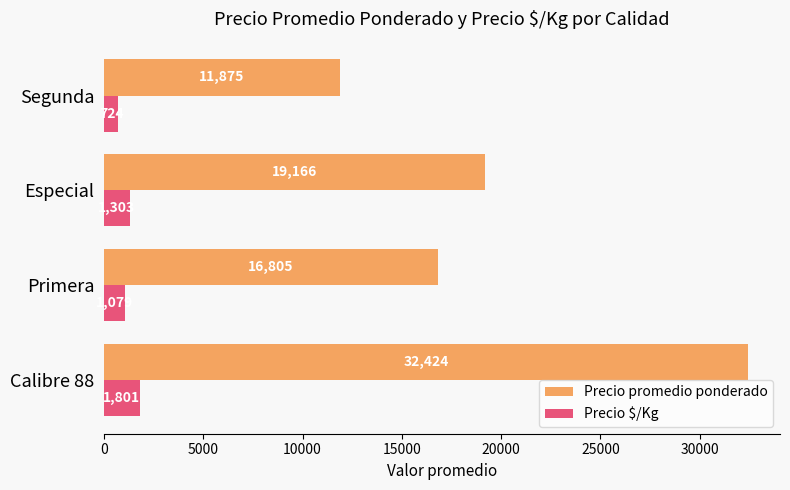

The Precio $/Kg series shows 1079 at Primera. True or false?

True